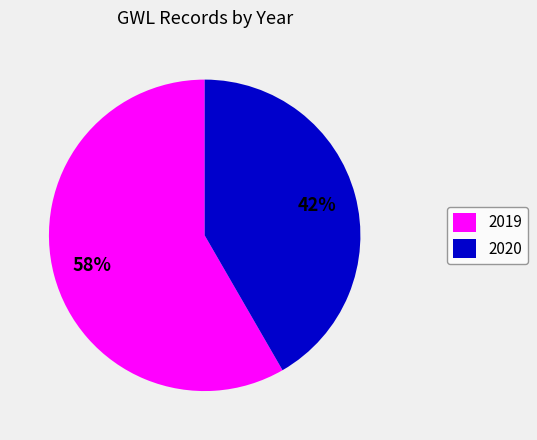

Do 2020 and 2019 together represent more than half of the pie?

Yes